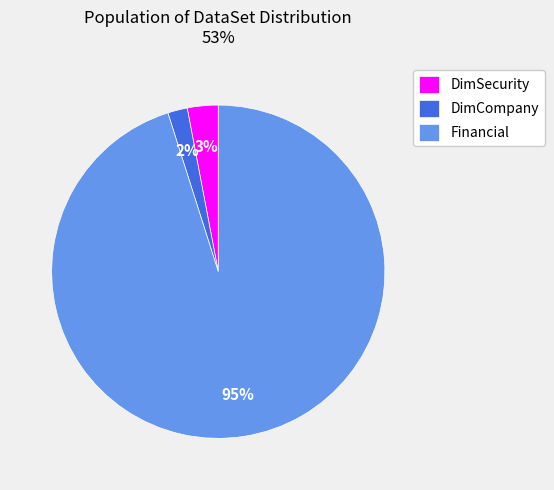

Rank the categories by value from lowest to highest.

DimCompany, DimSecurity, Financial